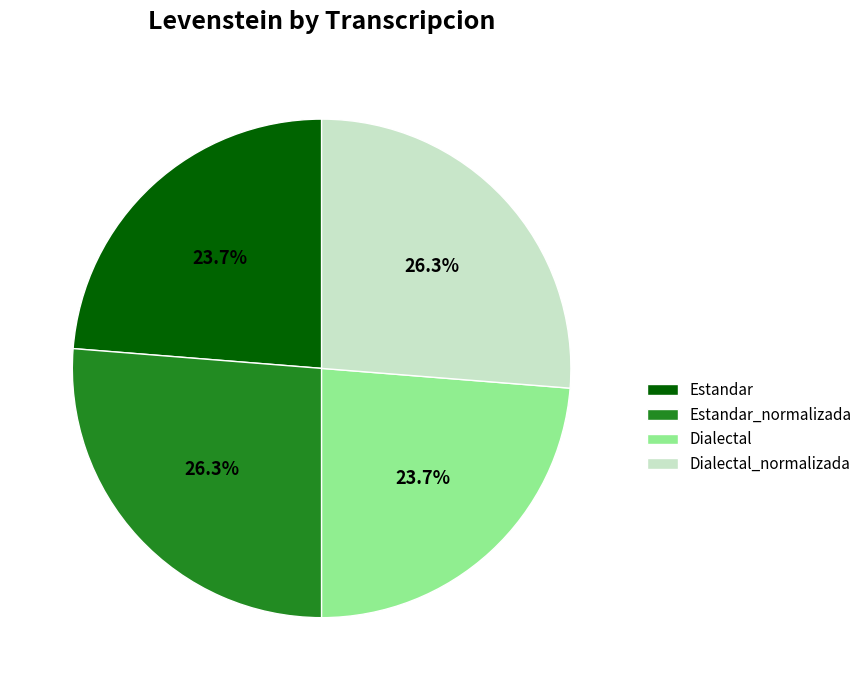

To the nearest percent, what is the difference between the largest and smallest slice percentages?

3%